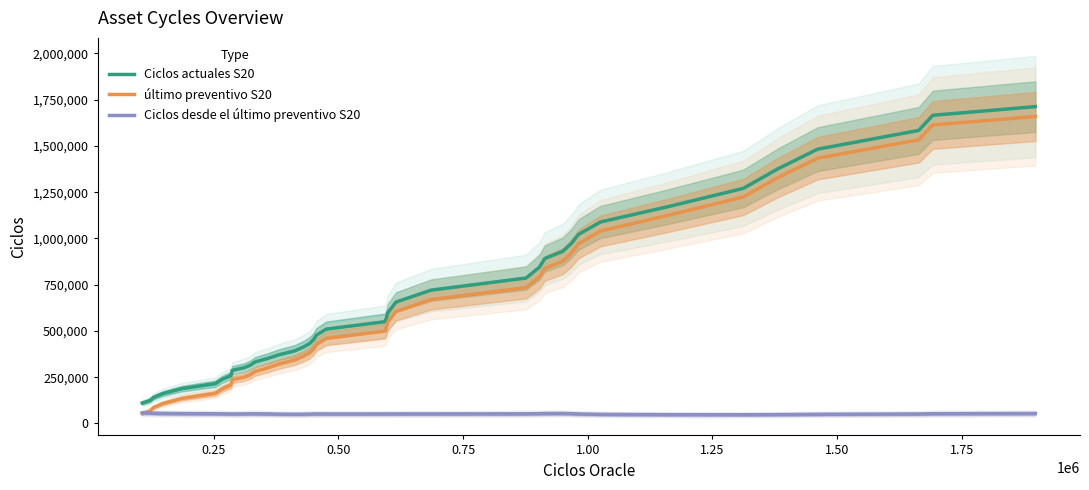

How many data points in Ciclos desde el último preventivo S20 are less than 51004?

20